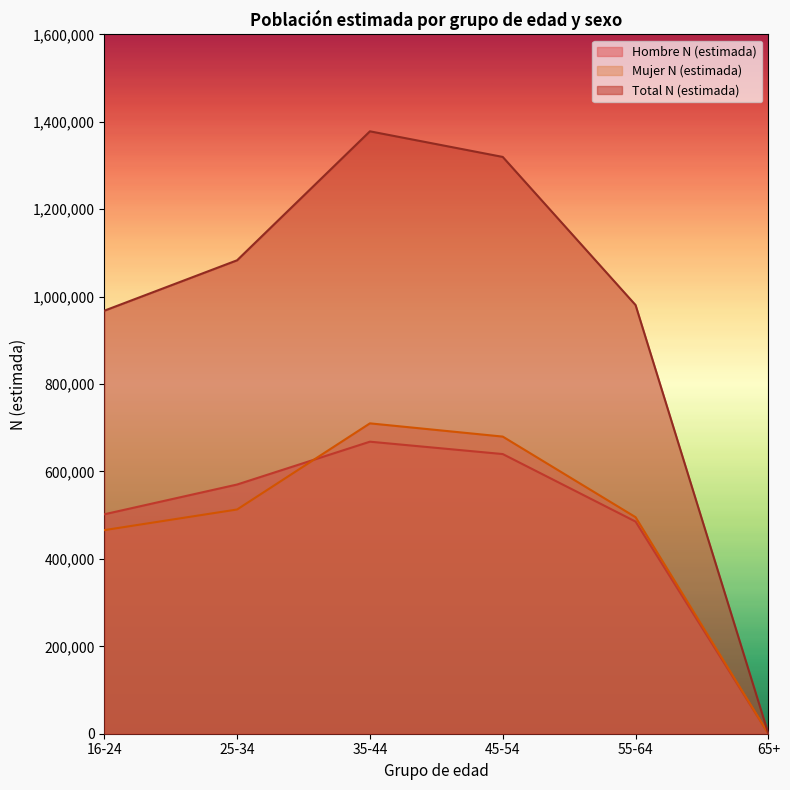

How many distinct data groups are displayed?

3